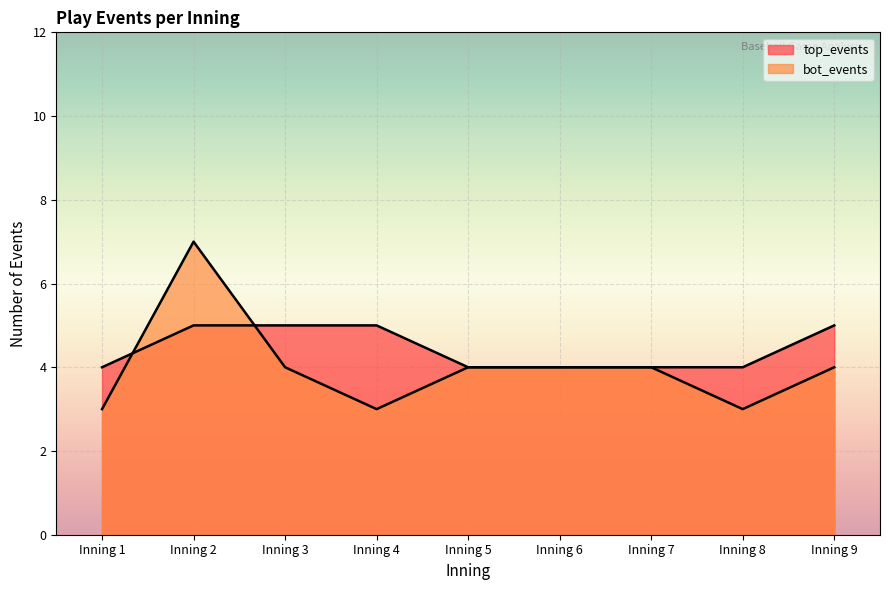

What is the difference between the top_events values at Inning 6 and Inning 3?

1